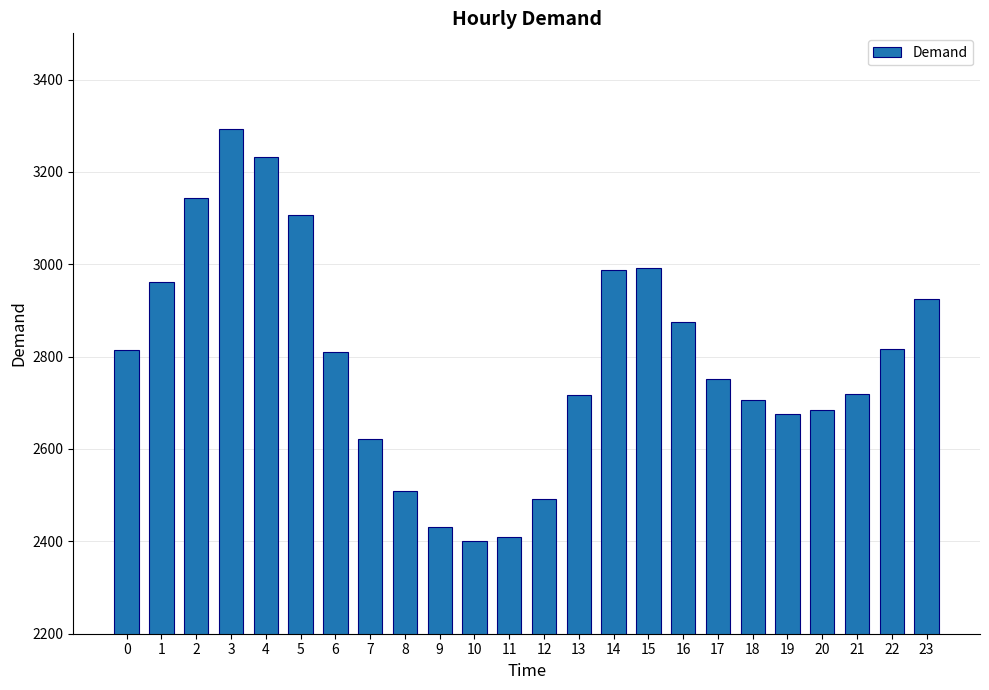

The chart shows a value of 4877 at 5. True or false?

False